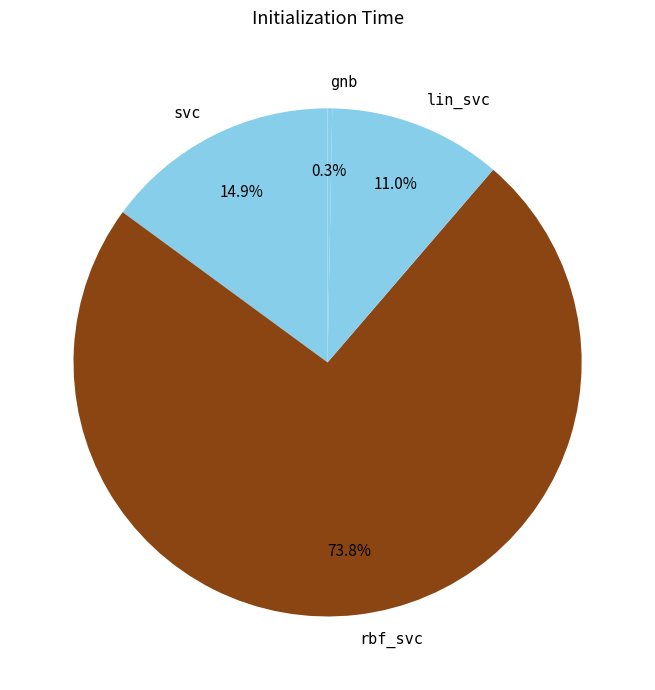

How many segments does this pie chart have?

4